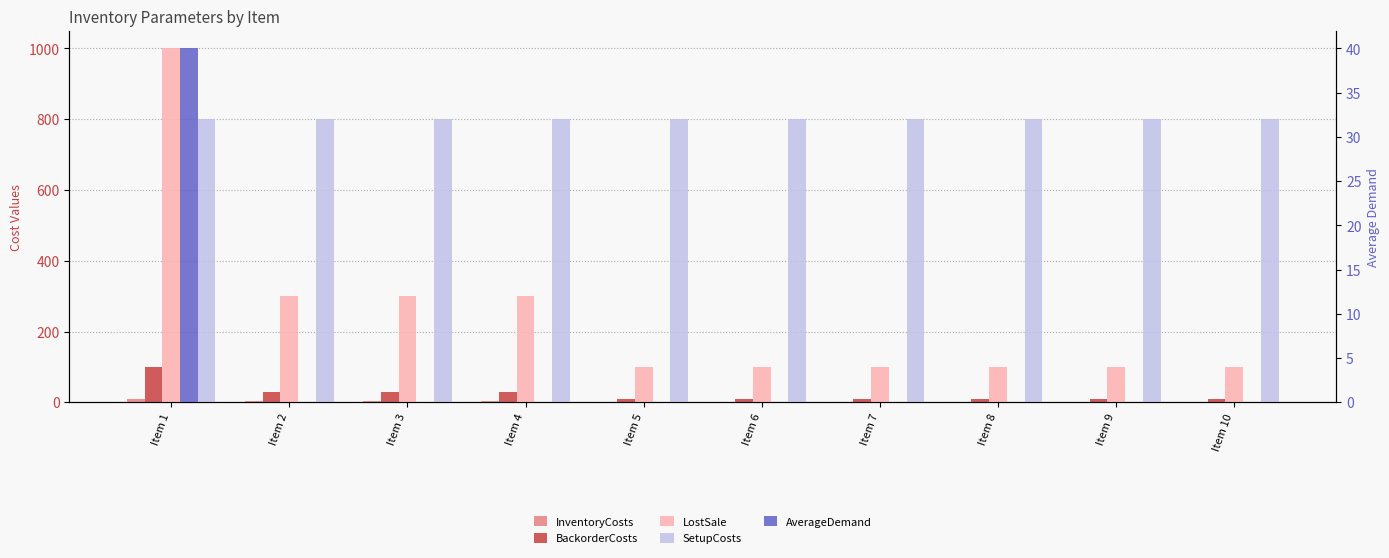

What is the value of the SetupCosts bar at the 2nd from the left?

800